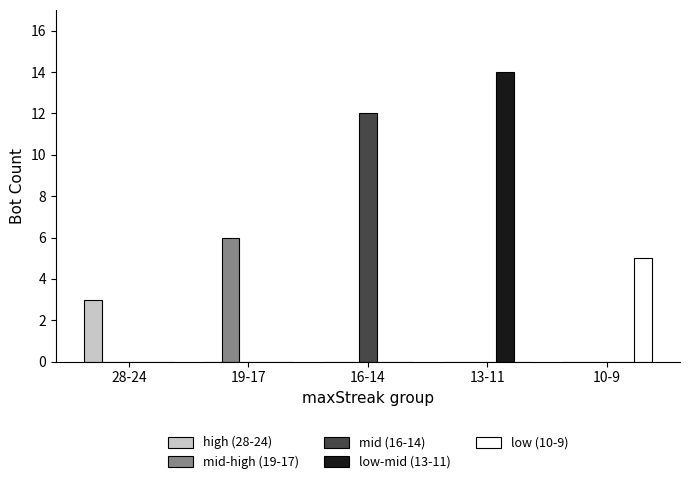

How many categories are shown in the chart?

5